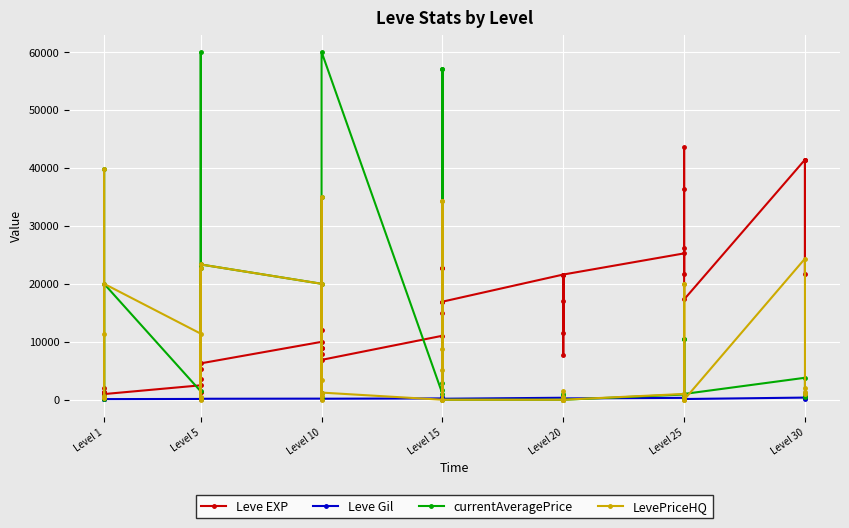

What is the total value across all series at Level 1?

1830